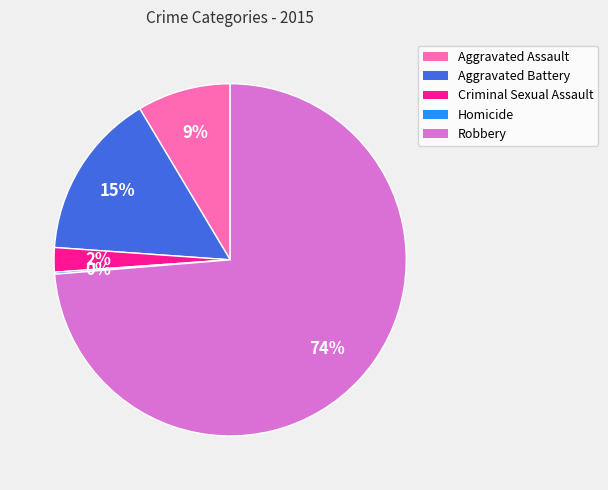

True or false: Robbery accounts for 74% of the total.

True